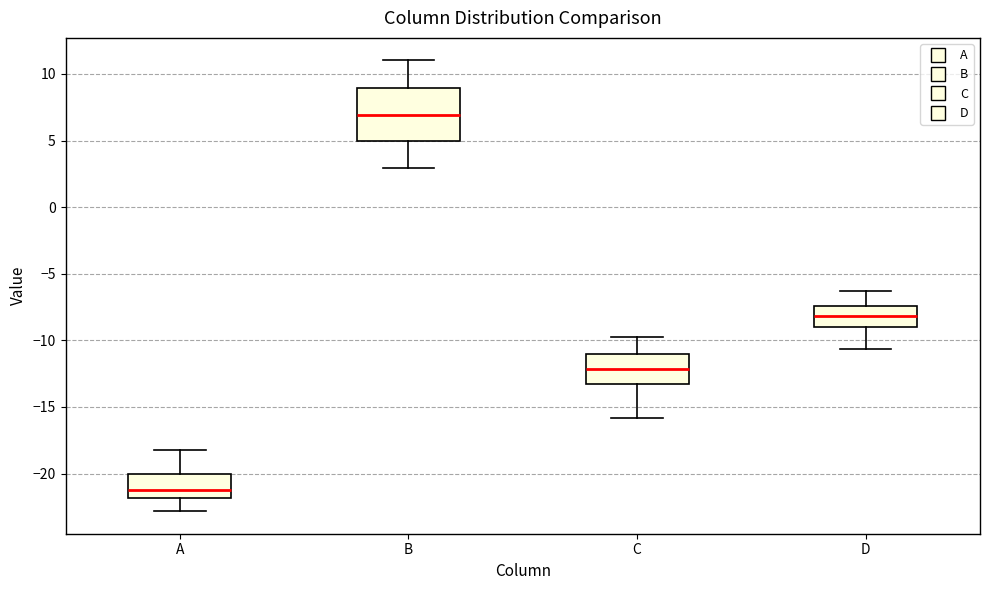

Which box is the tallest, from its lower edge to its upper edge?

B